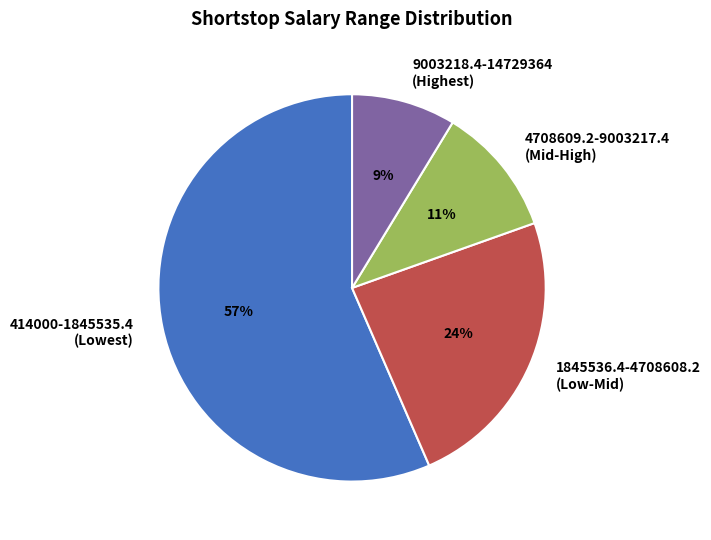

How many segments does this pie chart have?

4